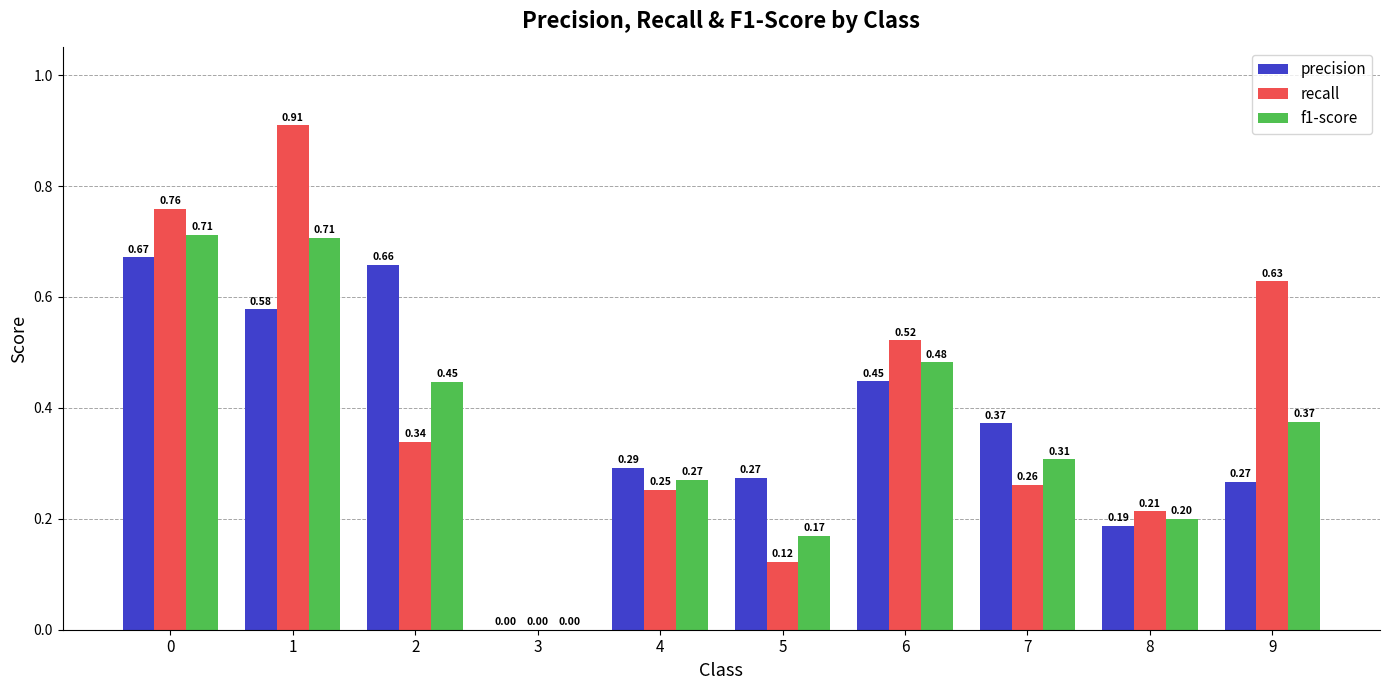

Between 3 and 5, which series saw the biggest shift?

precision